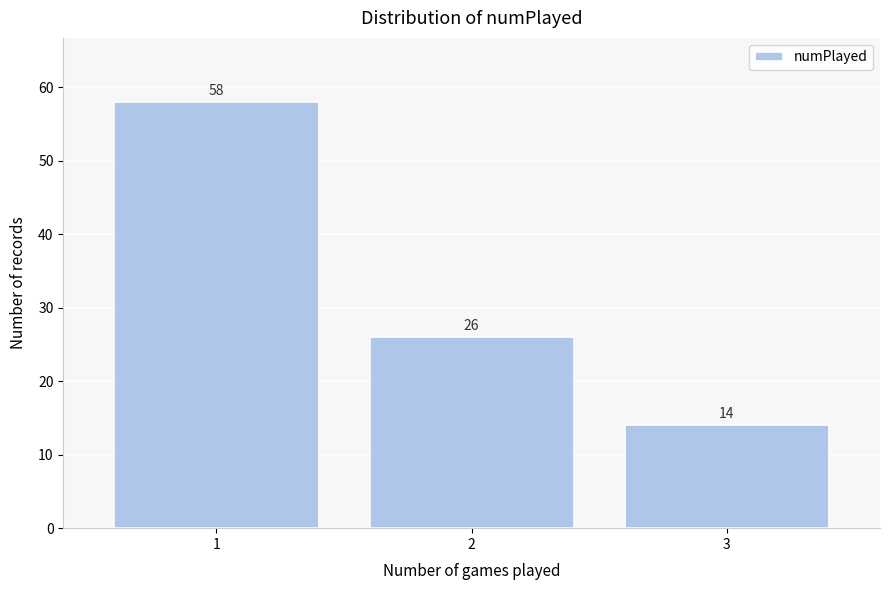

Reading left to right, extract all data points from this chart.

58	26	14